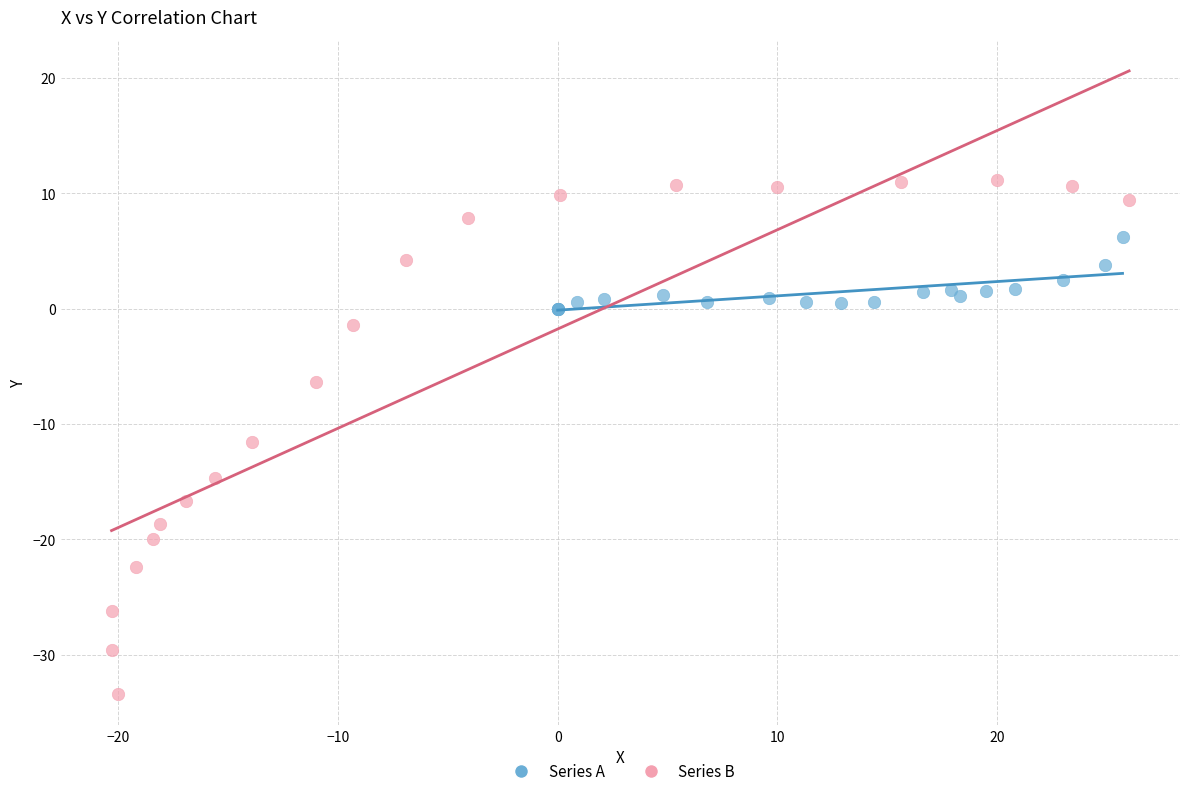

Which series has the largest Y range (max minus min)?

Series B